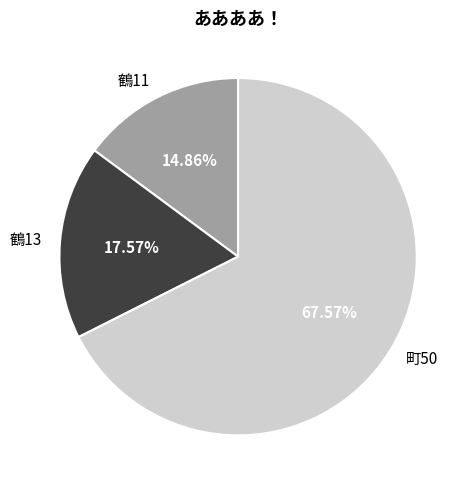

The 鶴11 slice represents 24% of the pie. True or false?

False